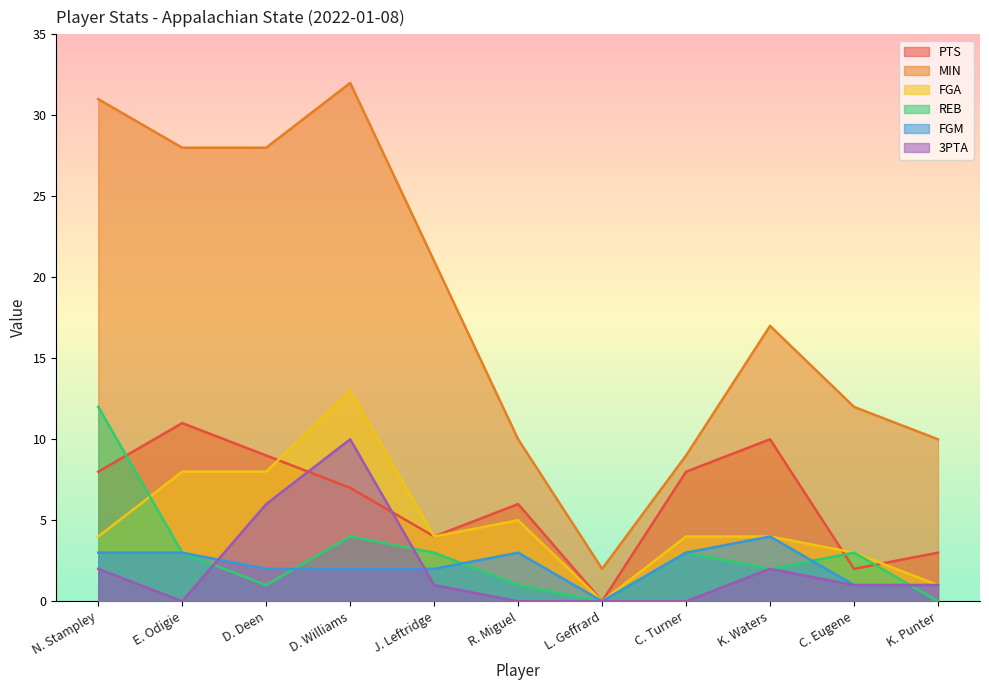

Is it true that REB equals 7 at D. Williams?

False